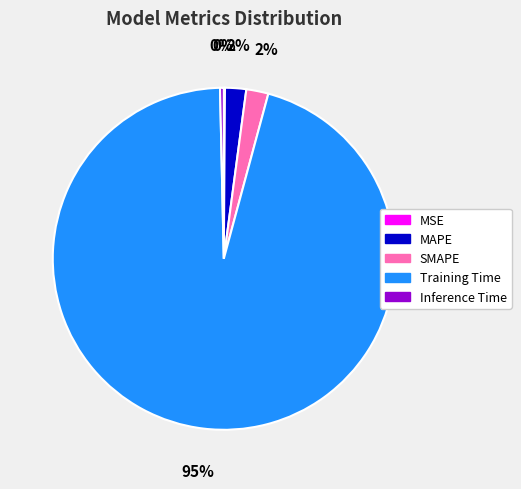

To the nearest percent, what is the combined percentage of SMAPE and MAPE?

4%